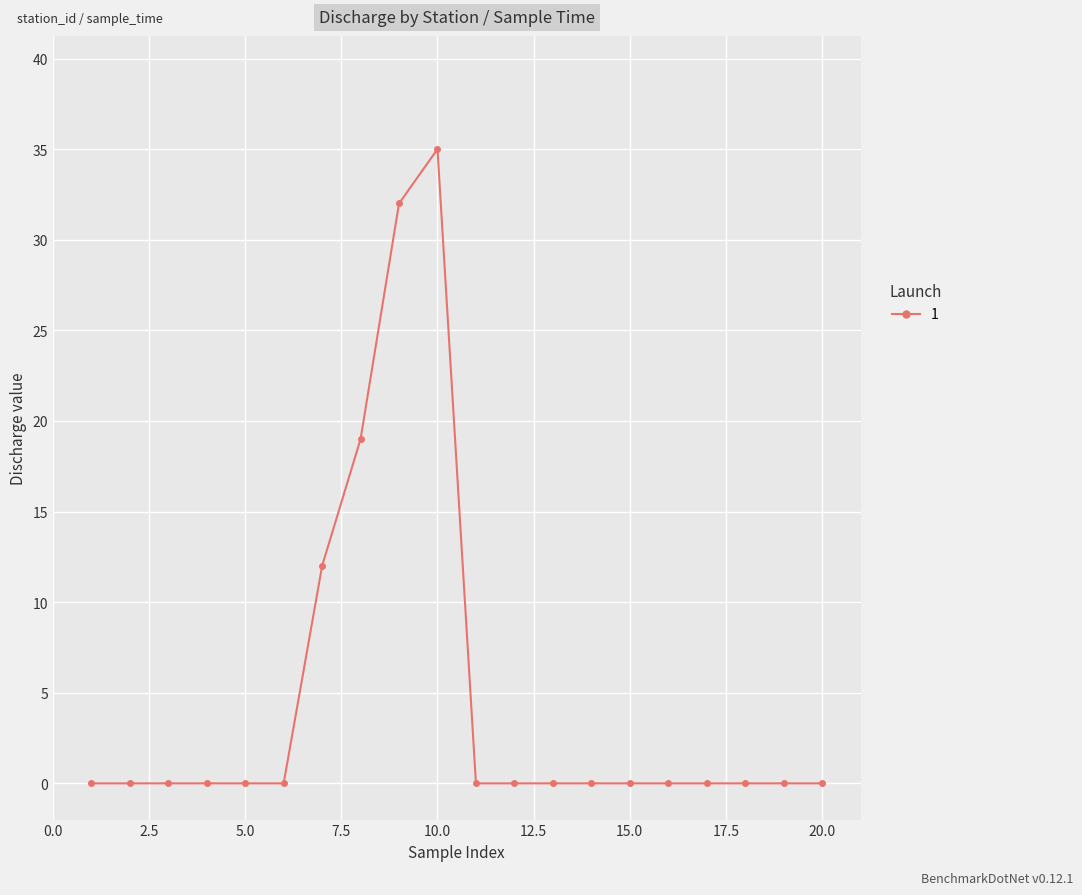

True or false: there are more than 0 points higher than both neighbors.

True